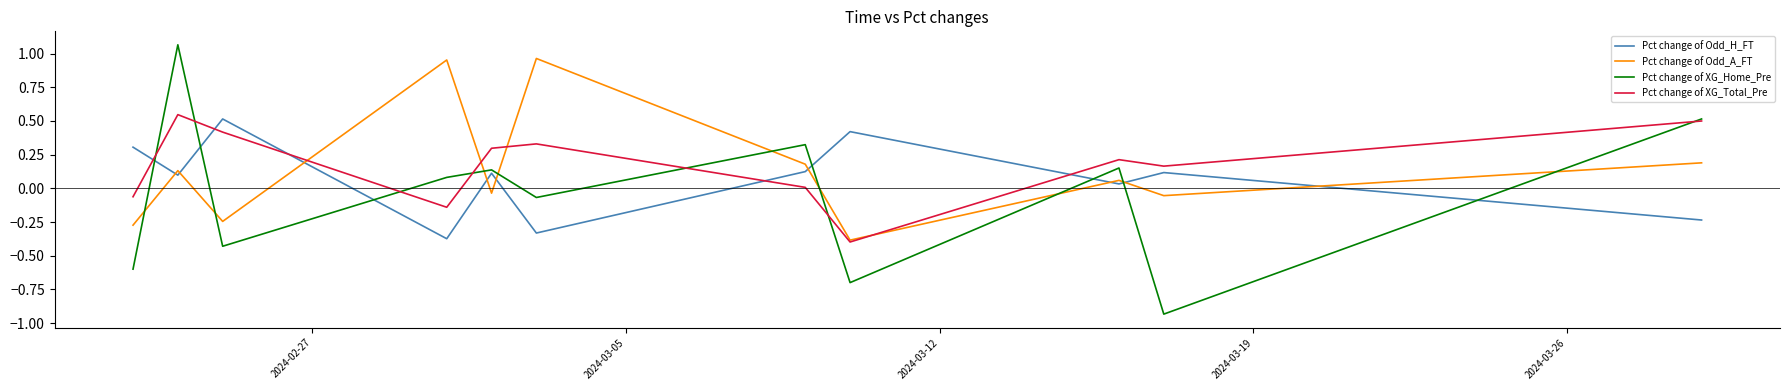

How many values in the Pct change of Odd_H_FT series exceed 0?

8